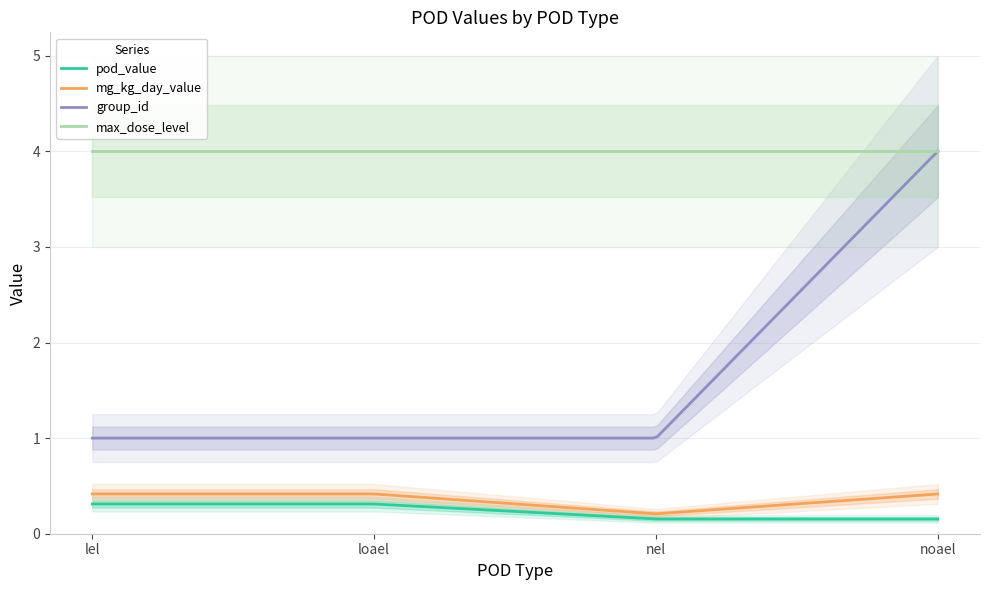

True or false: mg_kg_day_value has a value of 0.4 at lel.

True